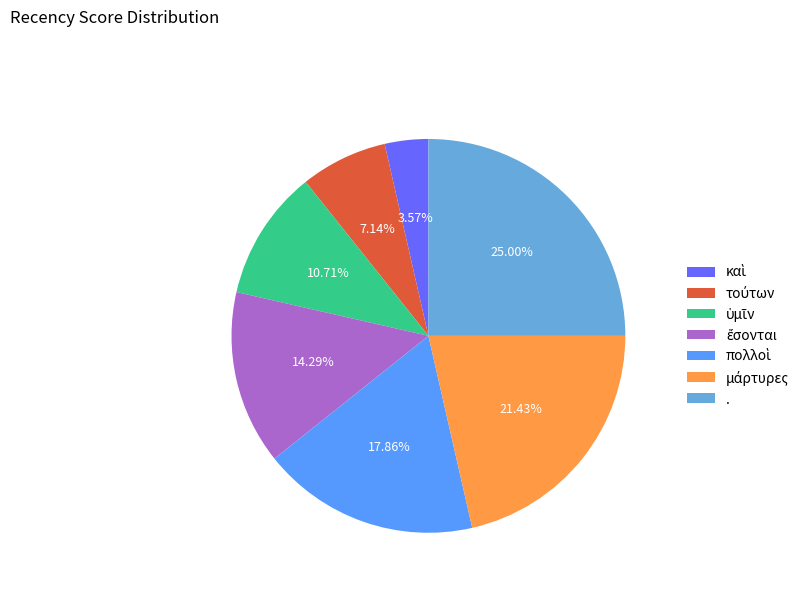

Does any single category account for the majority?

No